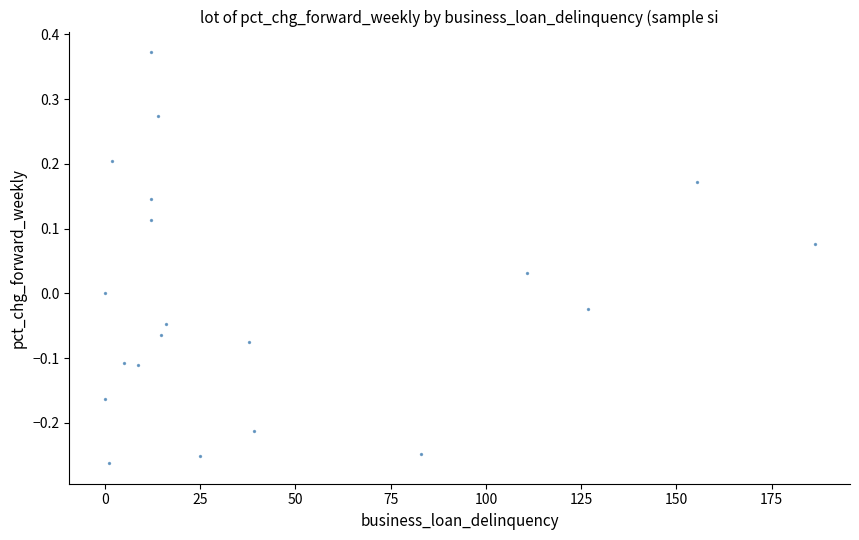

What is the range of X values (max minus min)?

186.2